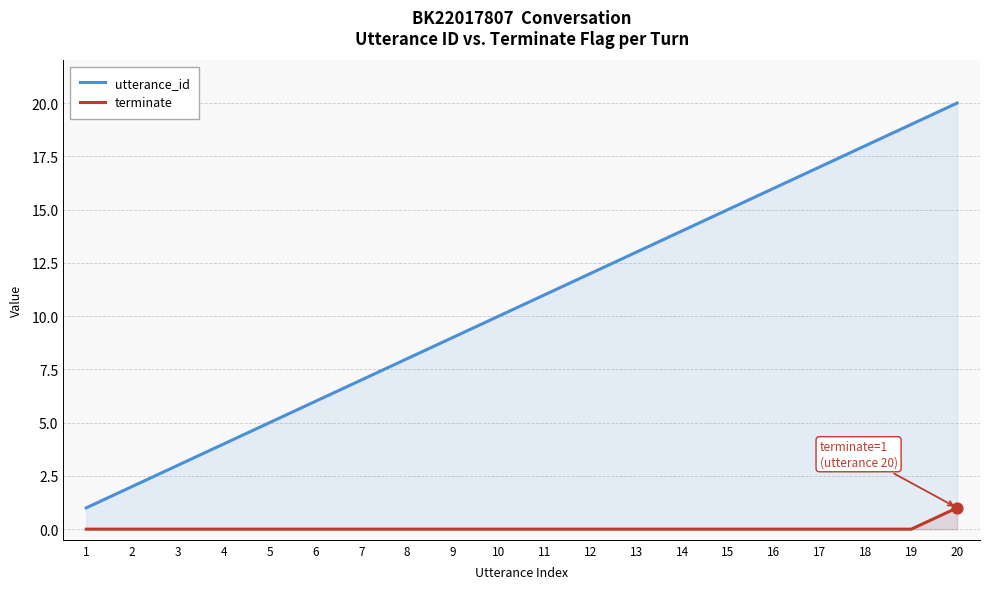

What is the total value across all series at 1?

1